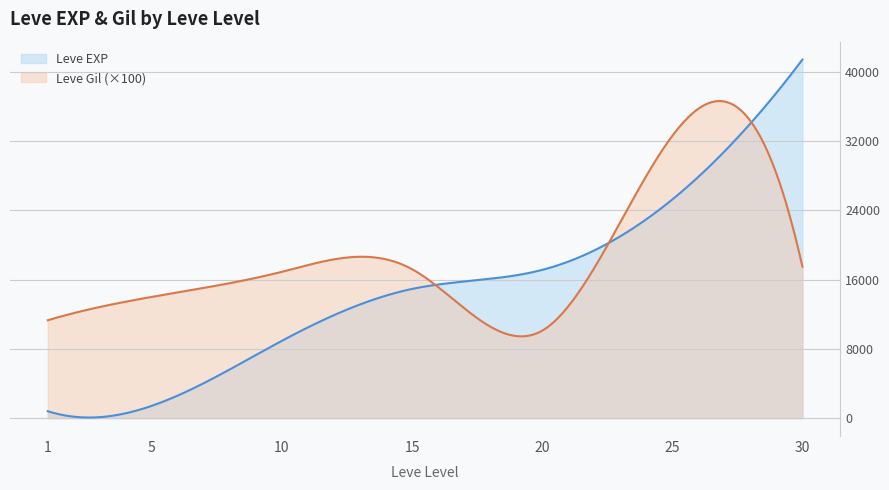

Which series has the largest range (max minus min)?

Leve EXP